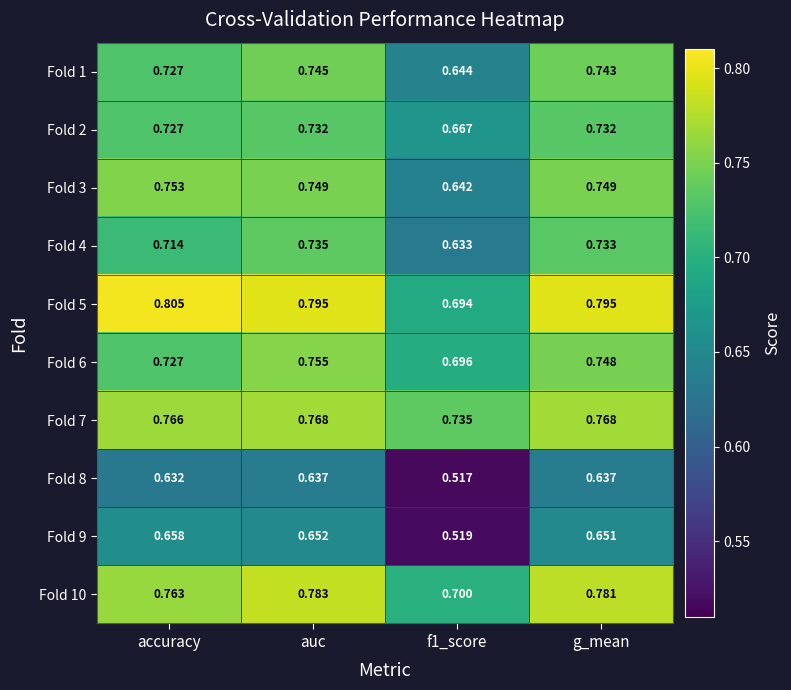

Is the value of Fold 3 at auc greater than the value of Fold 6 at f1_score?

Yes